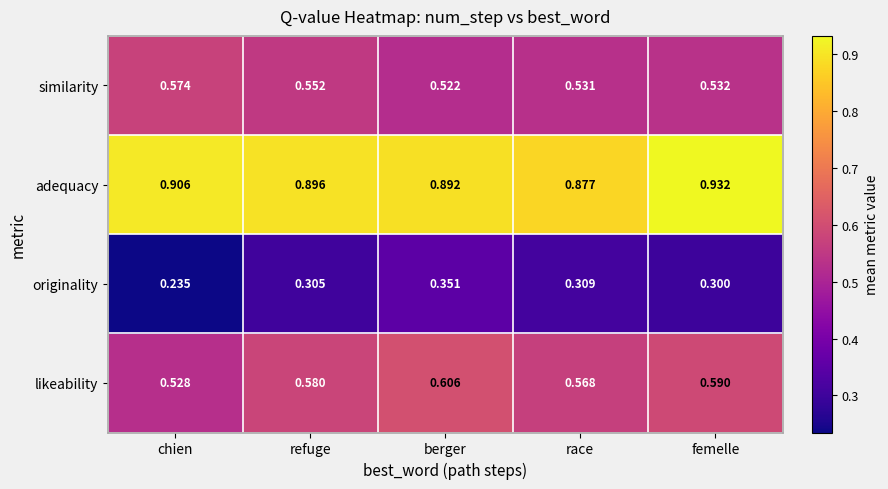

At refuge, list the series in order from smallest to largest.

originality, similarity, likeability, adequacy